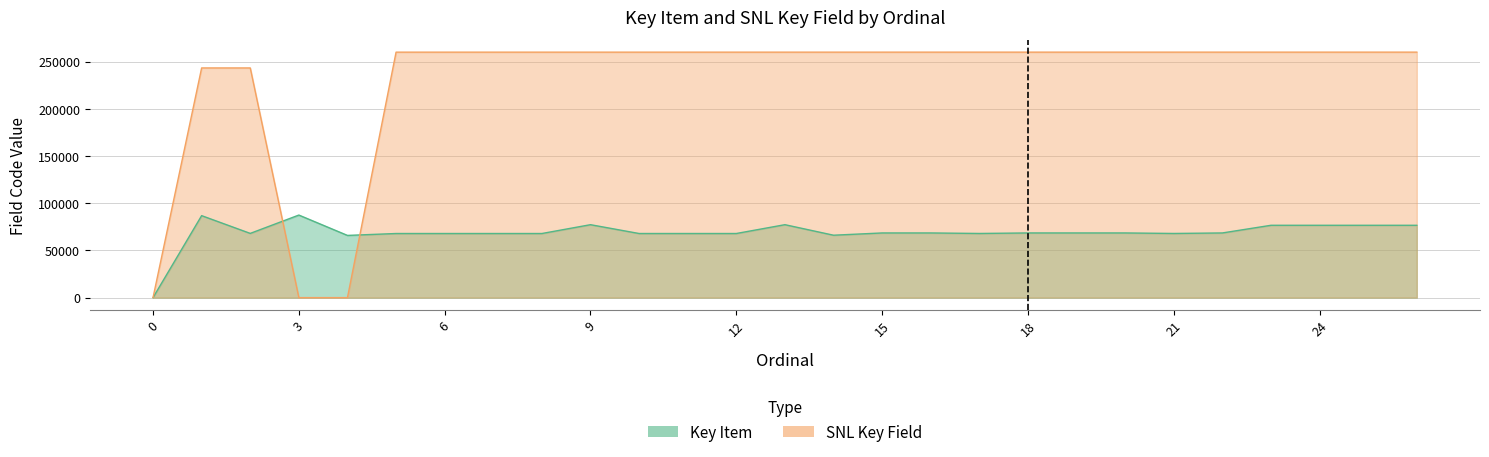

List the series in order of their peak value, highest first.

SNL Key Field, Key Item